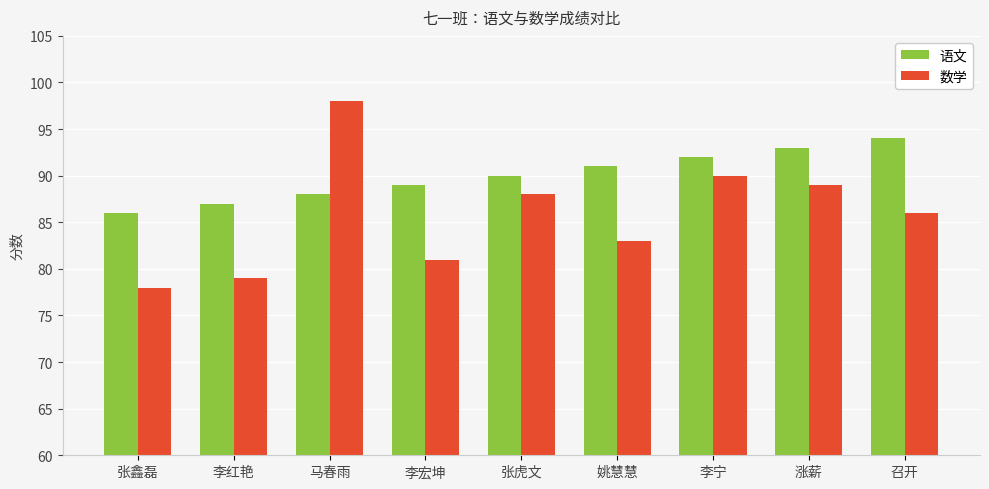

Between 李红艳 and 张虎文, which series saw the biggest shift?

数学